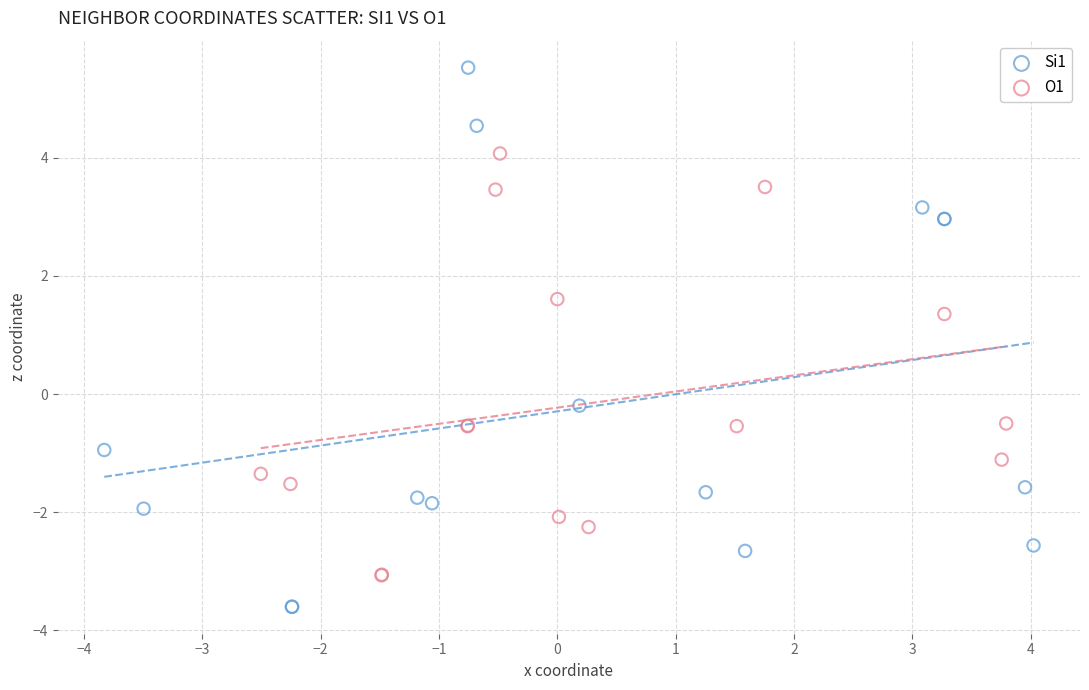

Which series reaches the minimum Y coordinate?

Si1